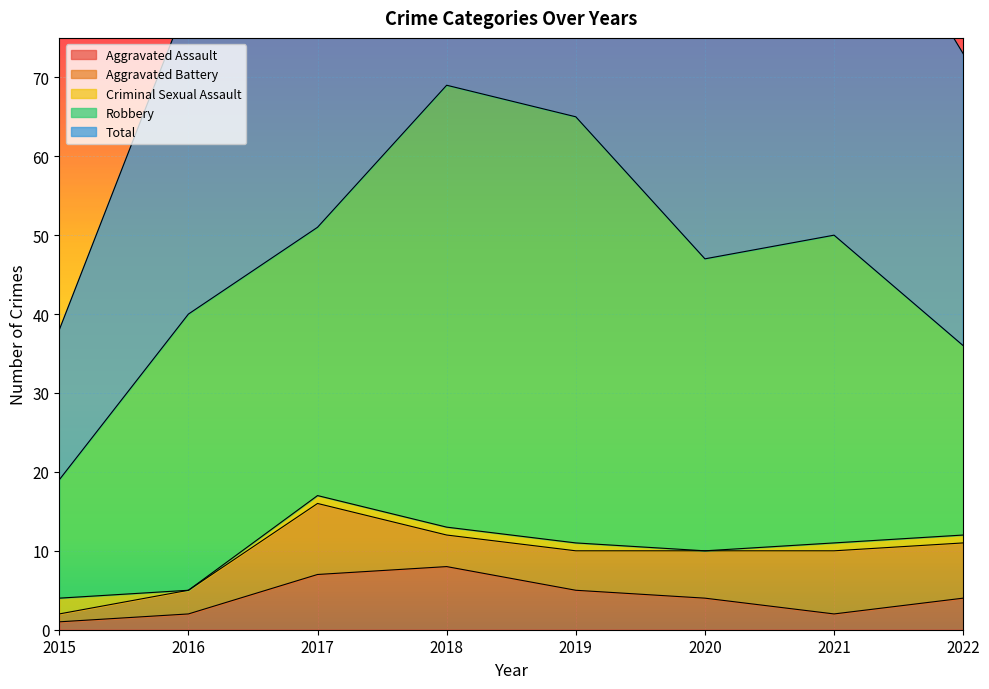

Reading left to right, transcribe all the data shown in this chart.

Aggravated Assault: 2015=1	2016=2	2017=7	2018=8	2019=5	2020=4	2021=2	2022=4
Aggravated Battery: 2015=1	2016=3	2017=9	2018=4	2019=5	2020=6	2021=8	2022=7
Criminal Sexual Assault: 2015=2	2016=0	2017=1	2018=1	2019=1	2020=0	2021=1	2022=1
Robbery: 2015=15	2016=35	2017=34	2018=56	2019=54	2020=37	2021=39	2022=24
Total: 2015=19	2016=40	2017=51	2018=69	2019=65	2020=47	2021=50	2022=37